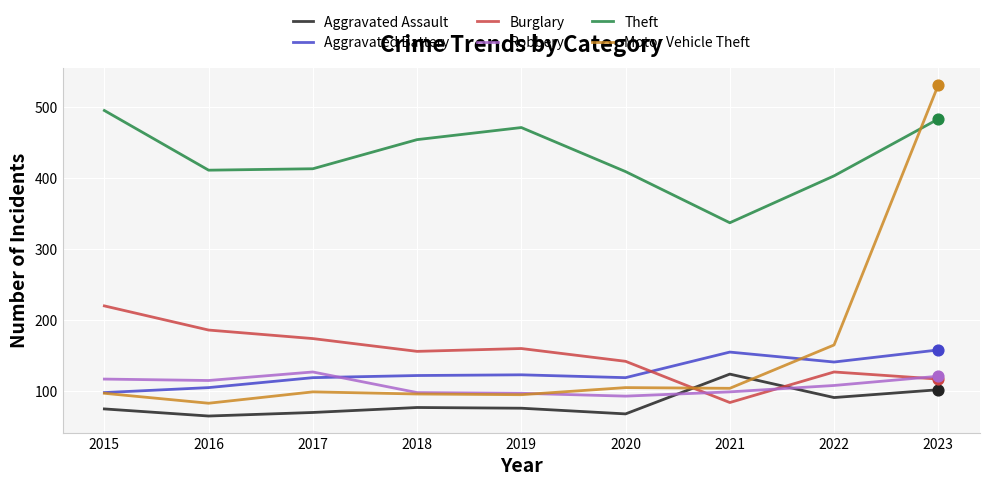

What are all the series names shown in the legend?

Aggravated Assault, Aggravated Battery, Burglary, Robbery, Theft, Motor Vehicle Theft